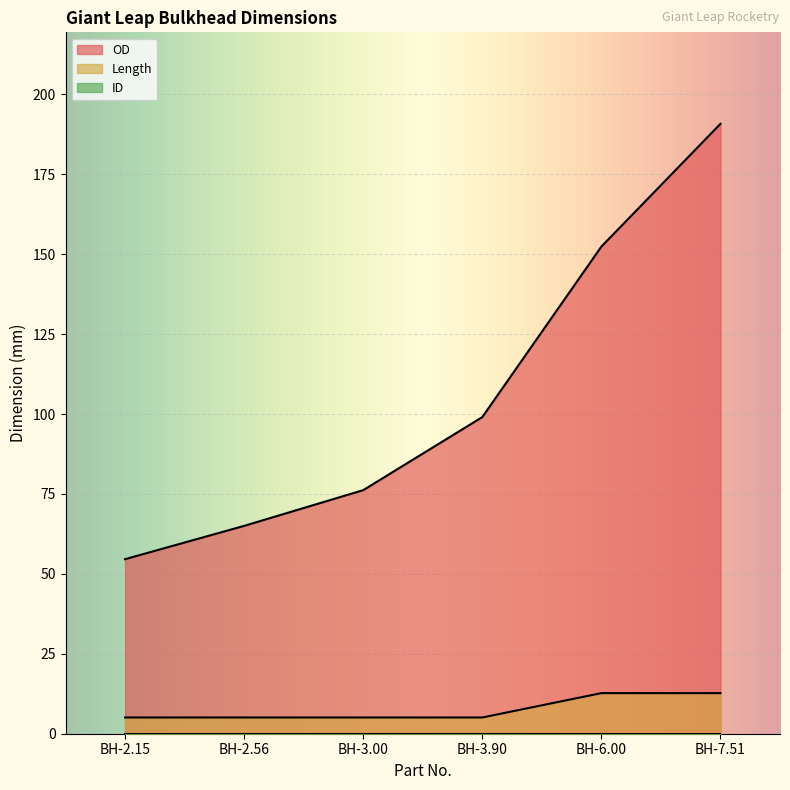

Which label corresponds to the largest value in the chart?

BH-7.51